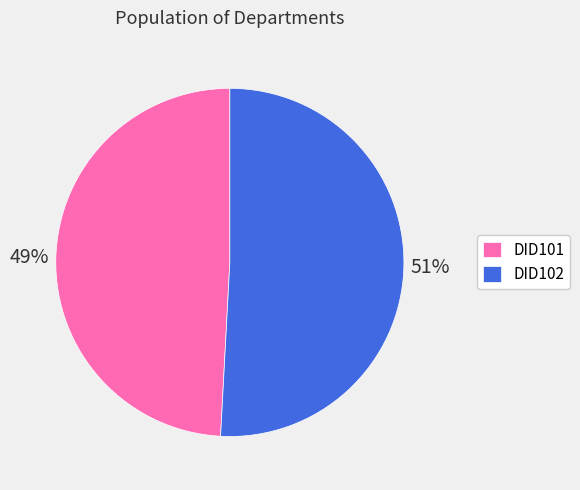

How many slices are in this pie chart?

2